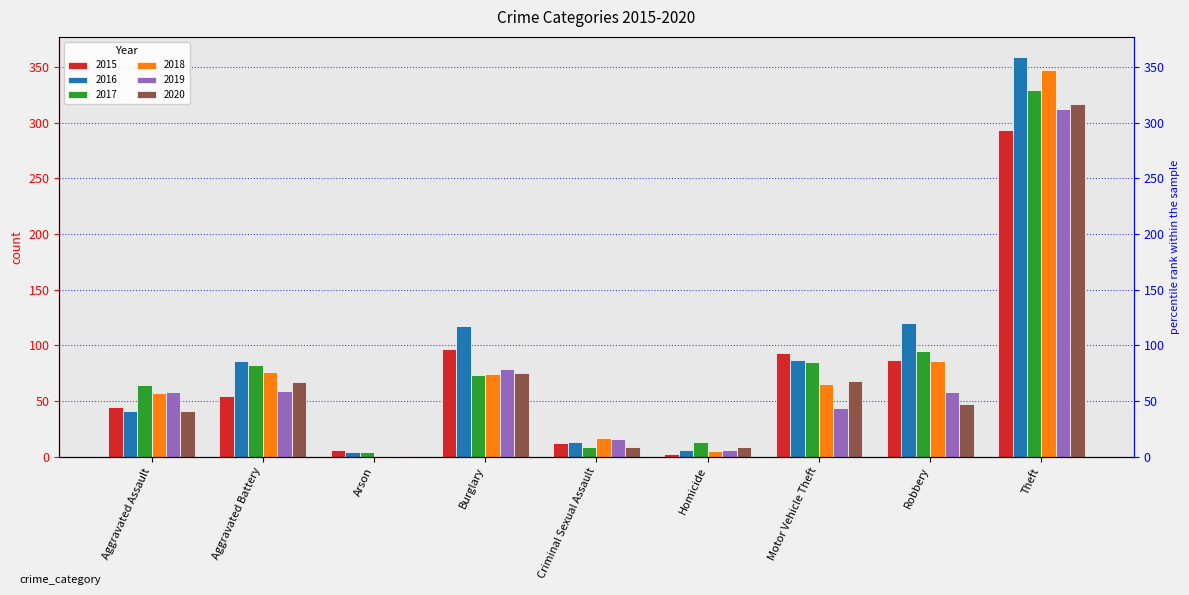

What is the lowest value of the 2020 series?

1